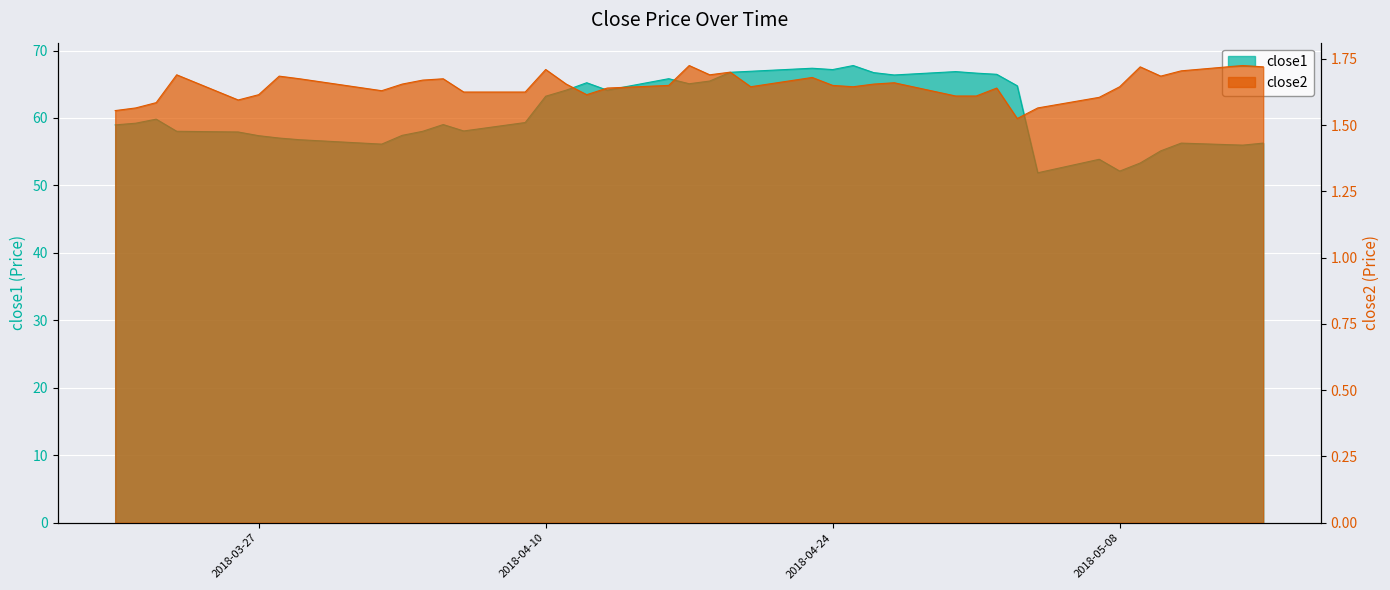

At how many categories does at least one series exceed 7?

40